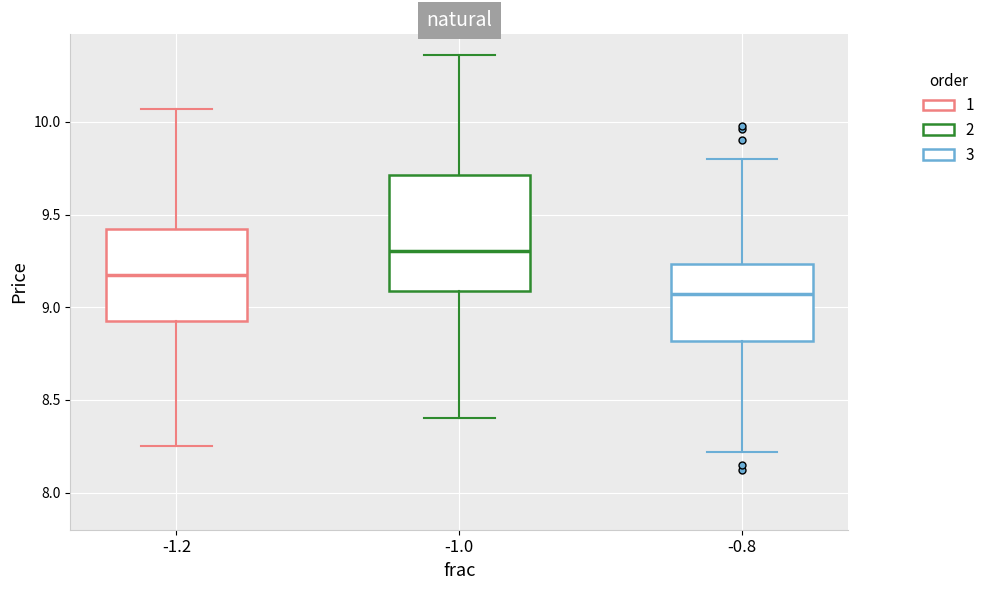

Comparing the boxes themselves (not the whiskers), which one is the tallest?

-1.0